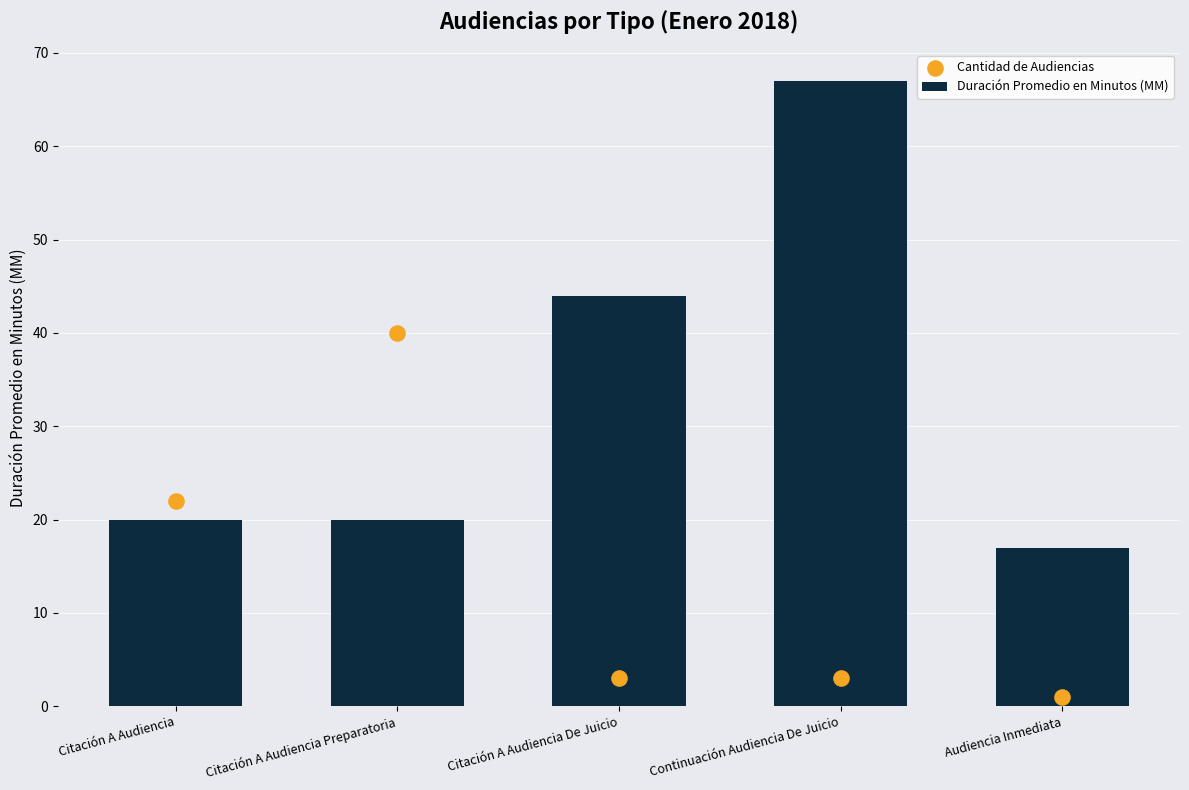

Which series contains the highest Y value?

Duración Promedio en Minutos (MM)